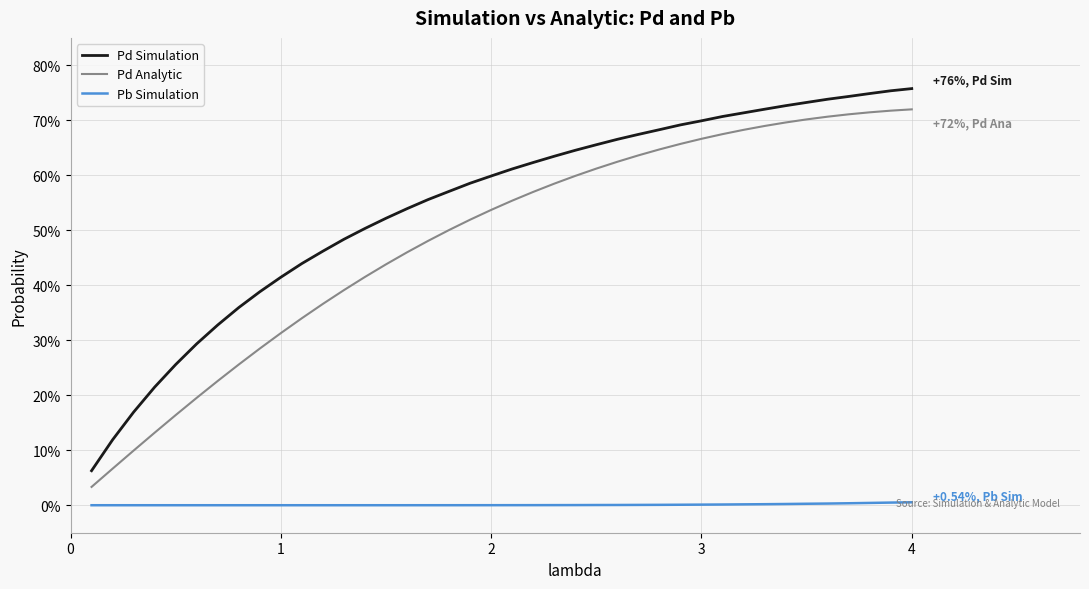

True or false: Pb Simulation and Pd Simulation cross at least once.

False